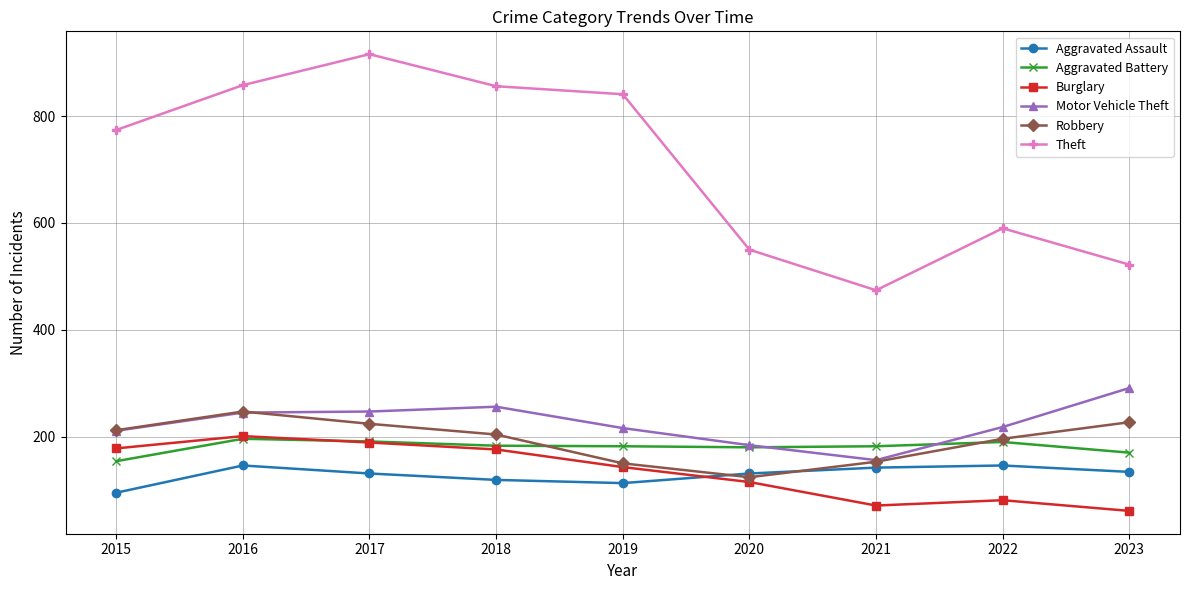

Which series has the widest spread of values?

Theft